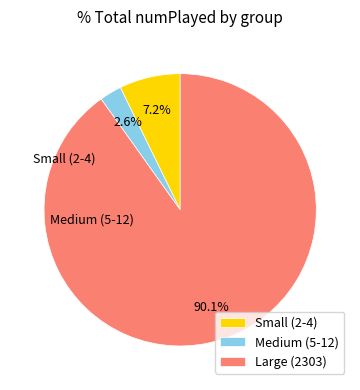

Which slice represents more than half of the pie?

Large (2303)